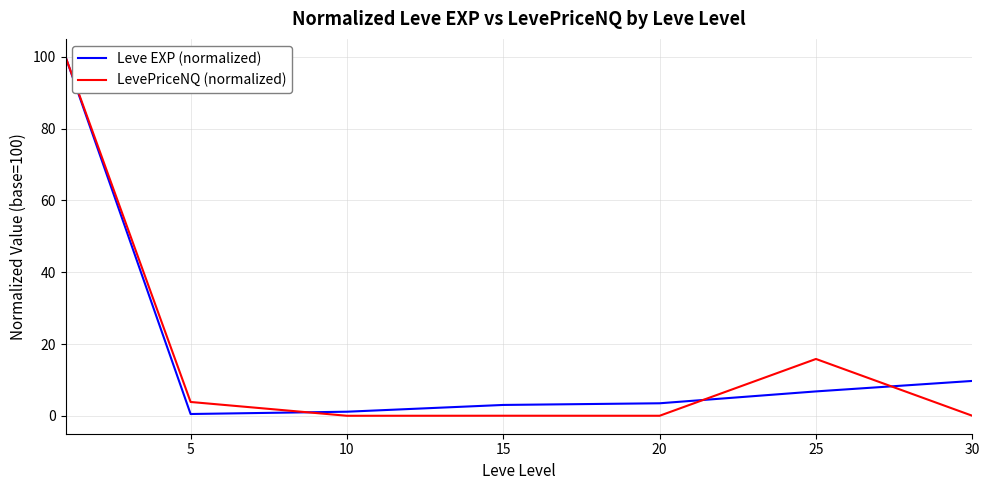

What is the maximum value for LevePriceNQ (normalized)?

100.0